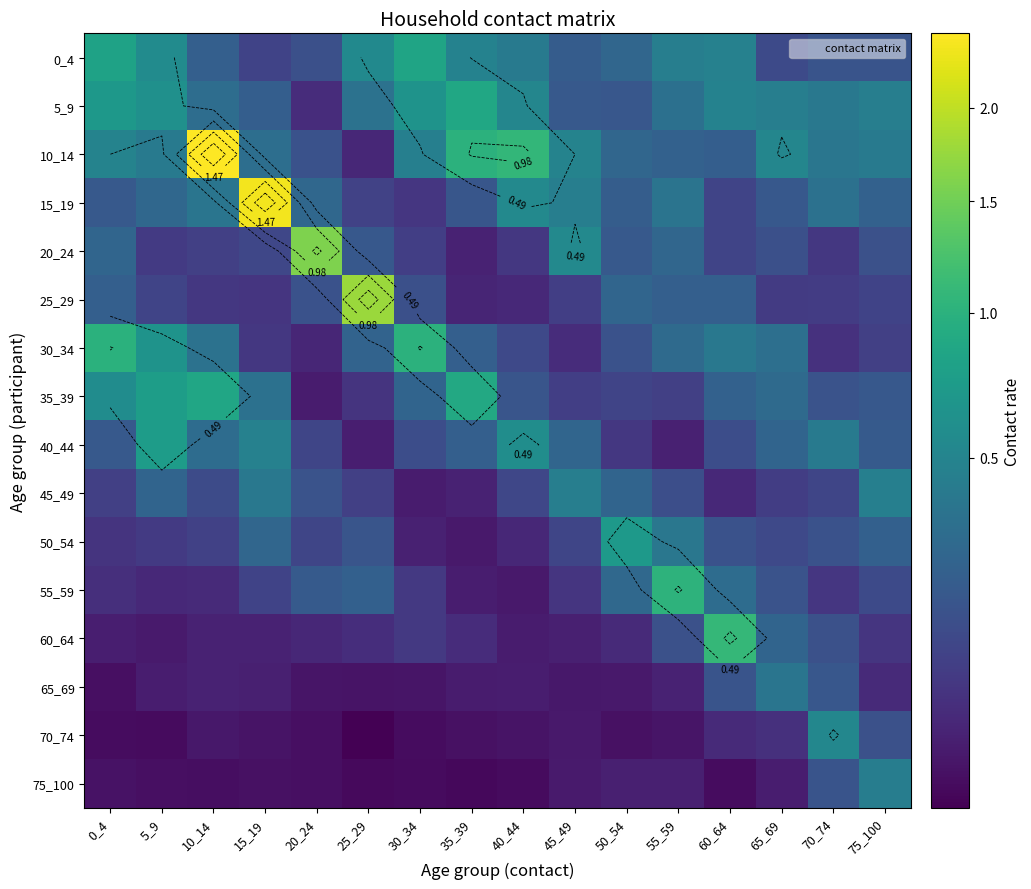

Between 20_24 and 10_14, which is larger?

10_14